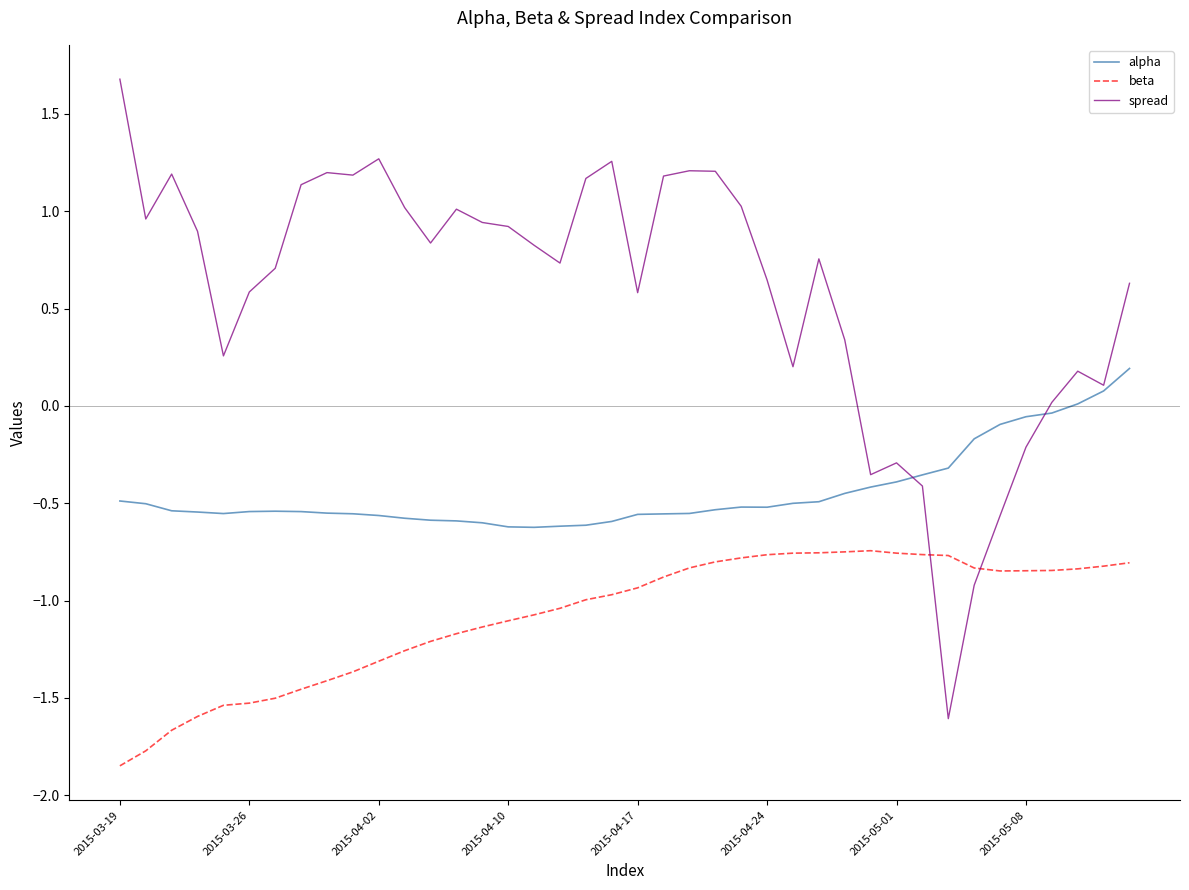

How many lines are shown in the chart?

3